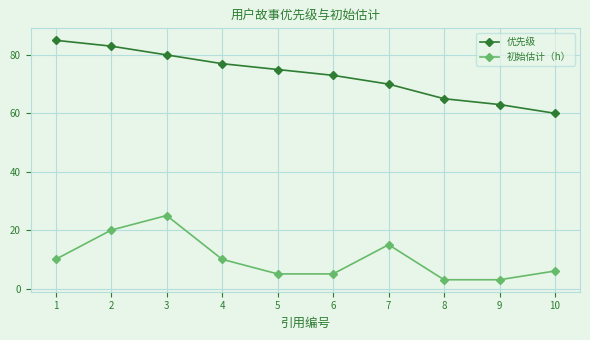

How many data points in 优先级 are less than 75?

5